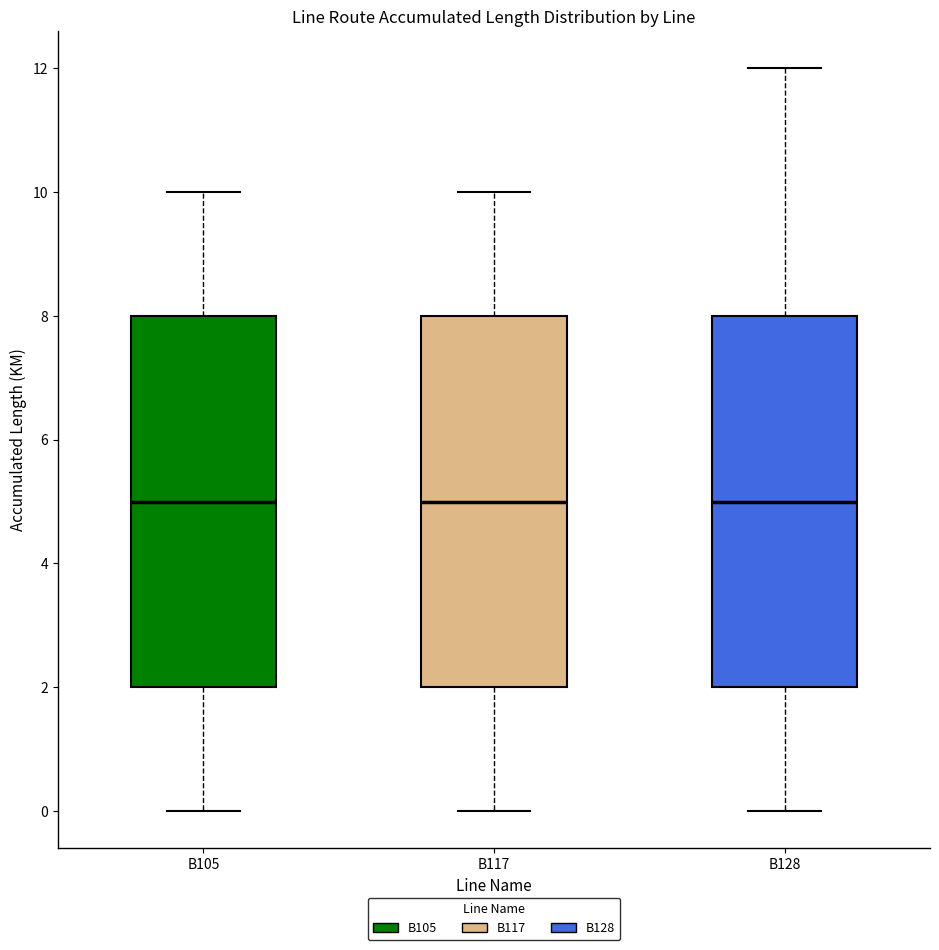

Reading left to right, read every box against the y-axis: the position of its median line, the range the box covers, and the ends of its whiskers. The values are not printed on the chart, so give them approximately, as read against the axis.

B105: median 5, box 2 to 8, whiskers 0 to 10
B117: median 5, box 2 to 8, whiskers 0 to 10
B128: median 5, box 2 to 8, whiskers 0 to 12